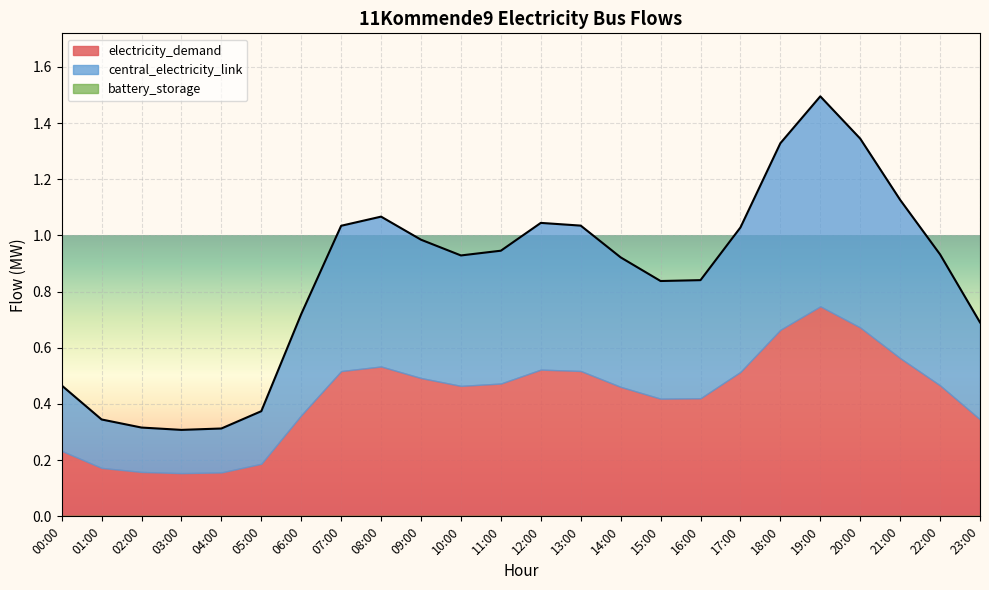

What is the spread (max minus min) of values at 01:00?

0.2